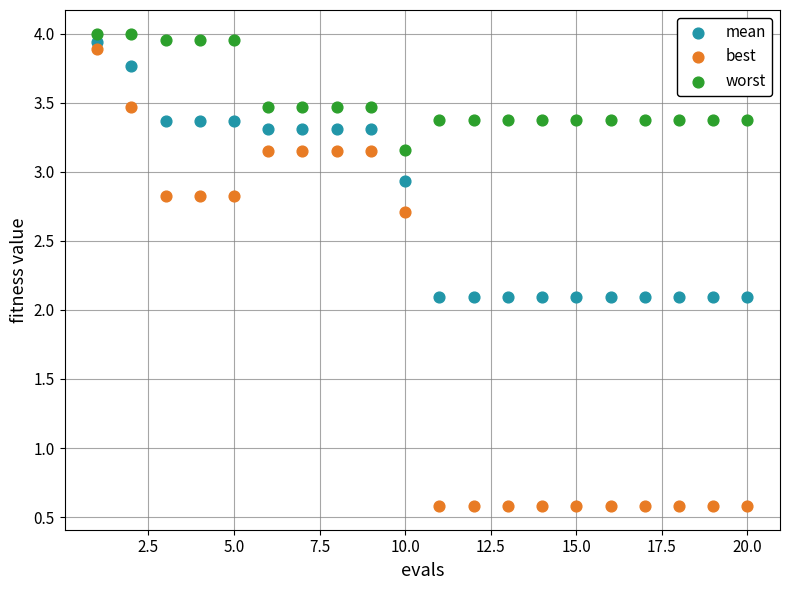

What are all the series names shown in the legend?

mean, best, worst